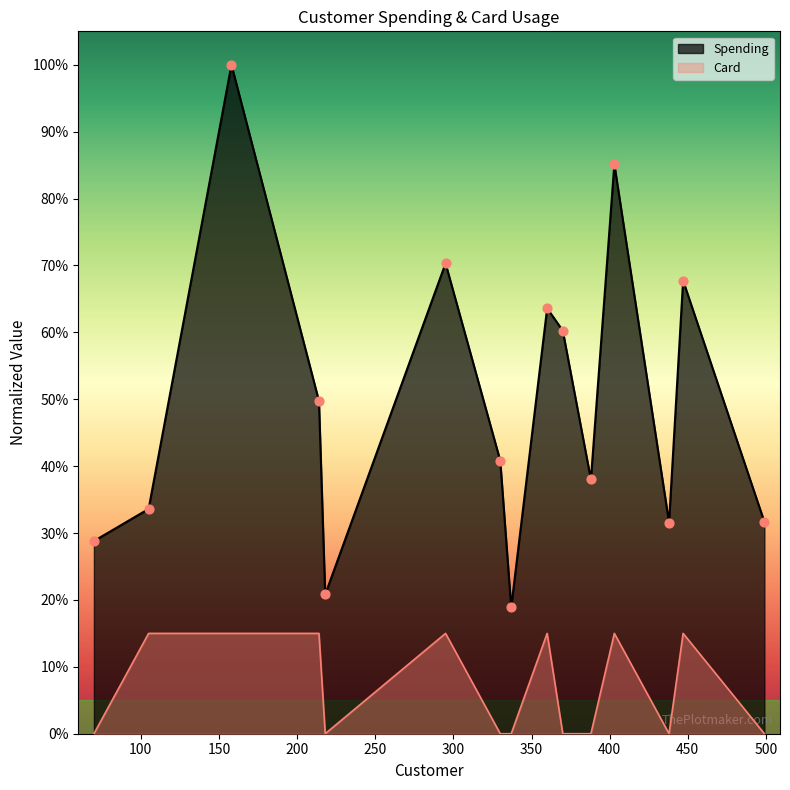

Which series contains the lowest Y value?

Card